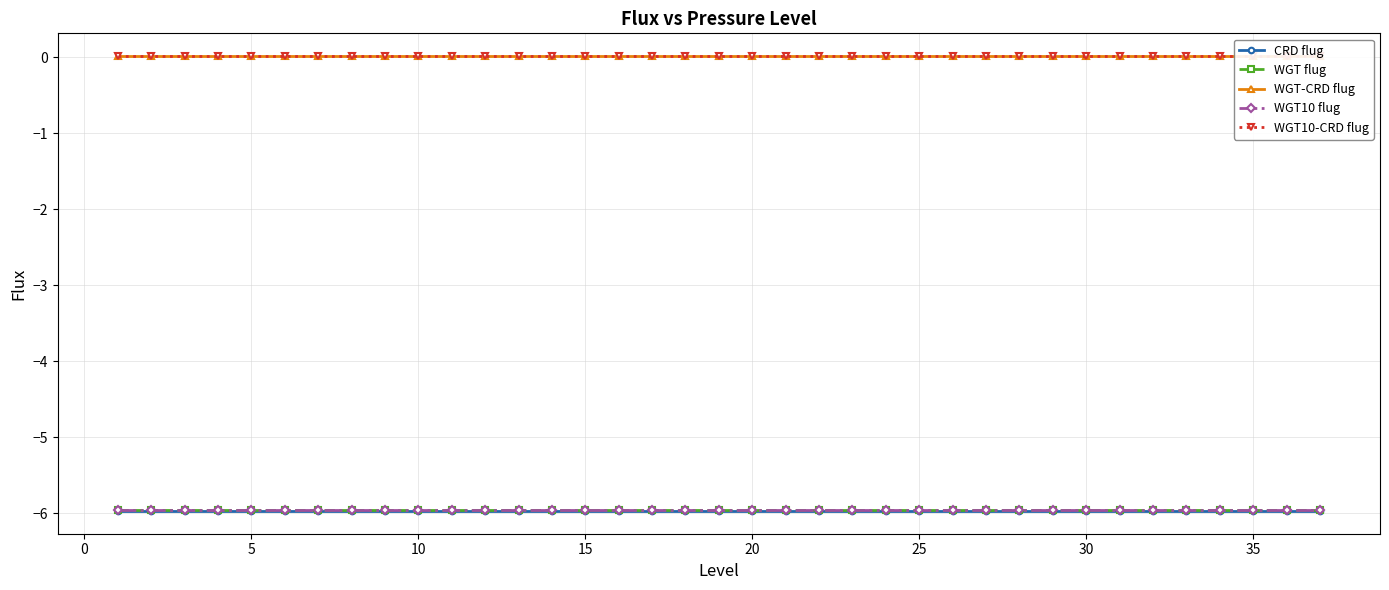

Is this an area chart (filled region under the line)?

No